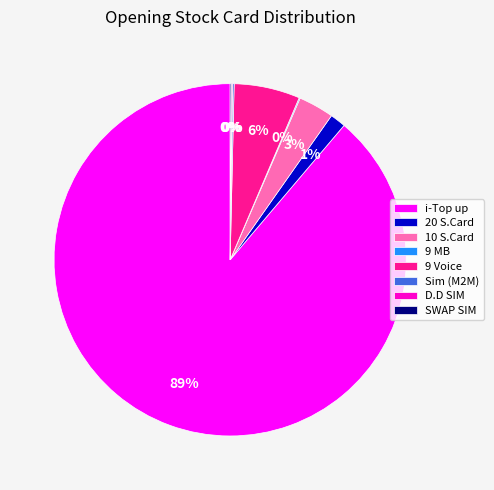

To the nearest percent, what portion does 10 S.Card represent?

3%